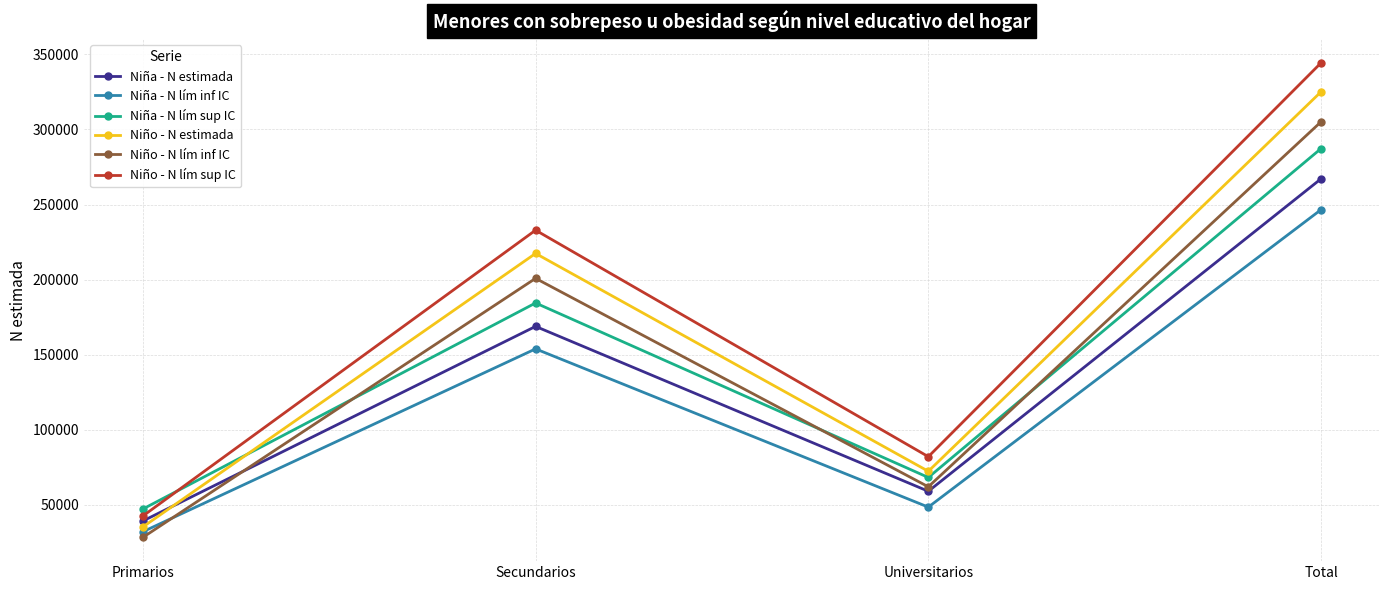

Read the Niña - N estimada value at Primarios, to the nearest 100.

39300